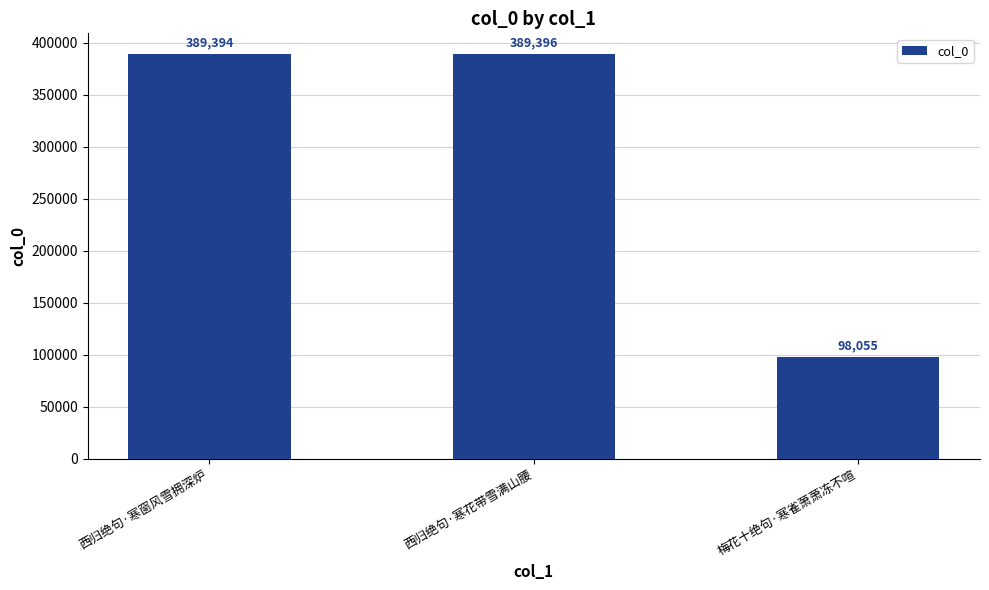

What position from the right is 梅花十绝句·寒雀萧萧冻不喧?

1